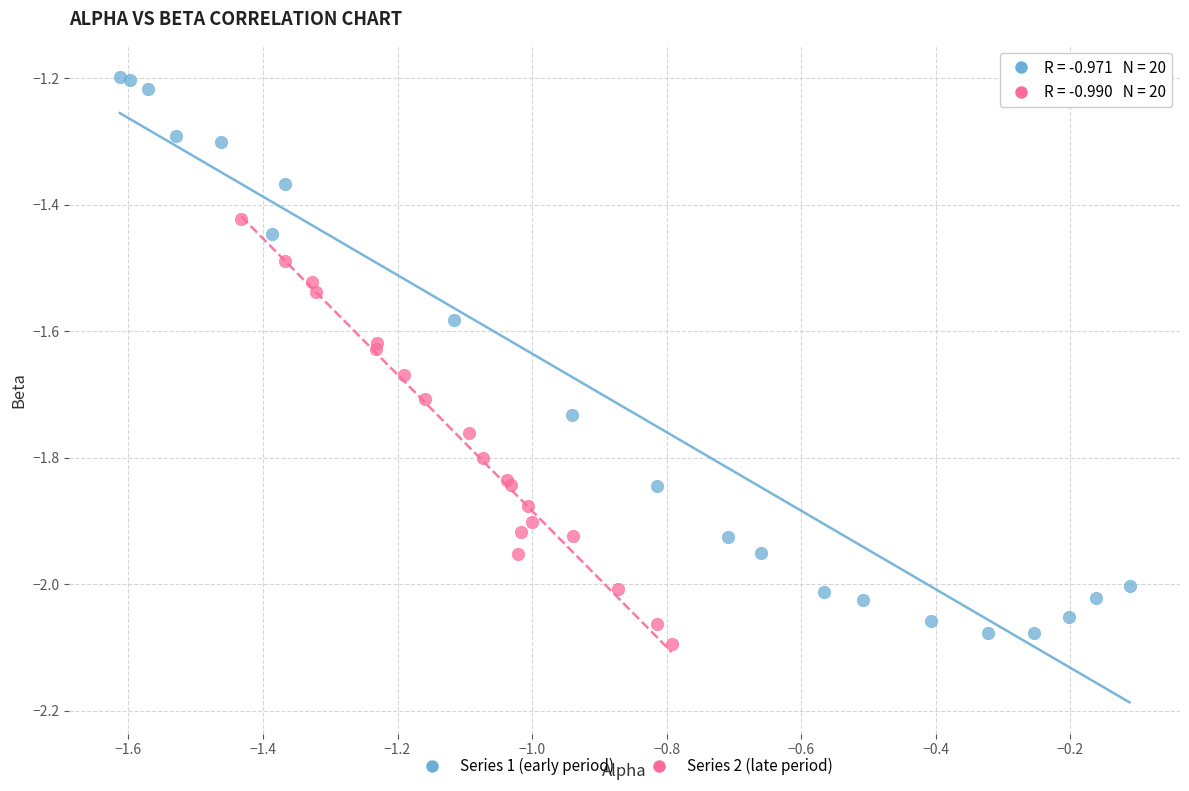

Which series has the widest spread of Y values?

Series 1 (early period)